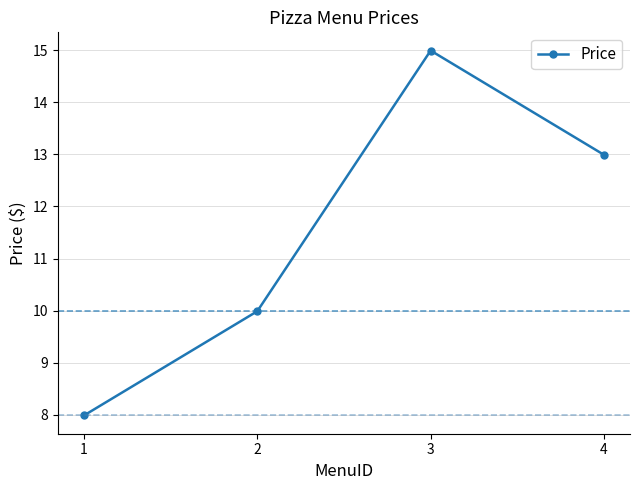

How many values are below 12?

2